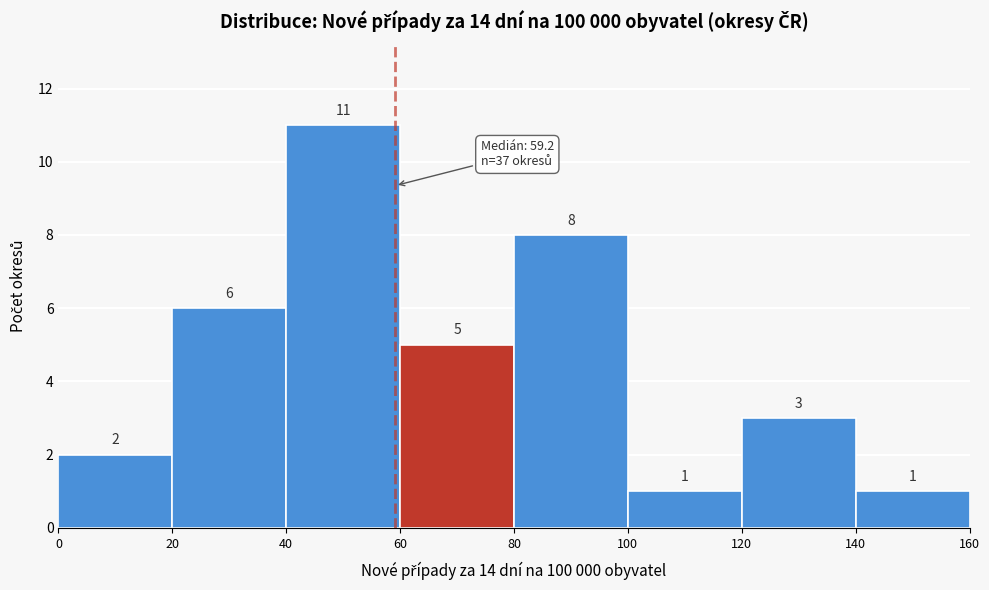

Reading left to right, list every bar in this chart as the range it spans on the x-axis followed by its height.

0 to 20: 2
20 to 40: 6
40 to 60: 11
60 to 80: 5
80 to 100: 8
100 to 120: 1
120 to 140: 3
140 to 160: 1